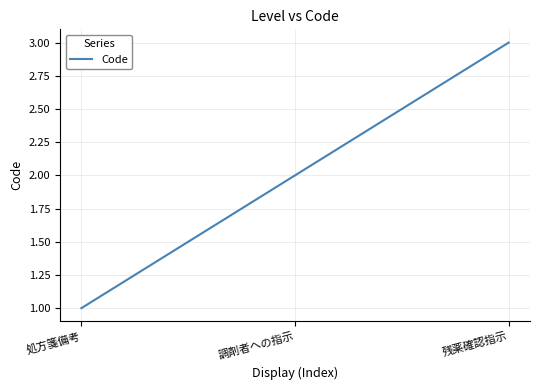

How many lines are shown in the chart?

1